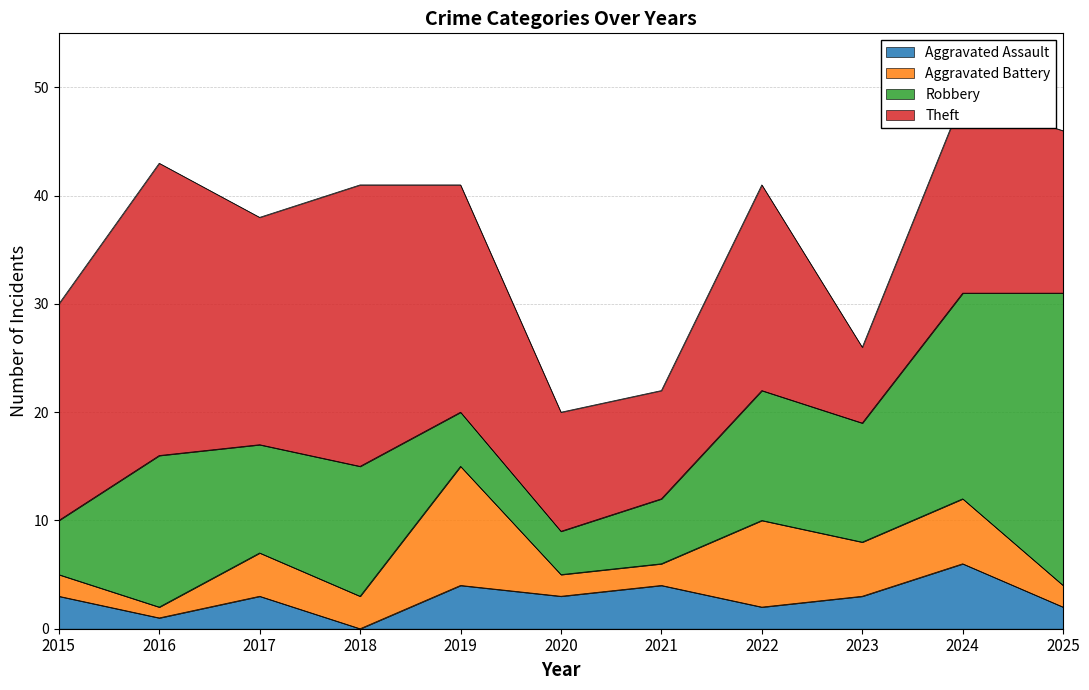

Which series changed the most between 2018 and 2020?

Theft